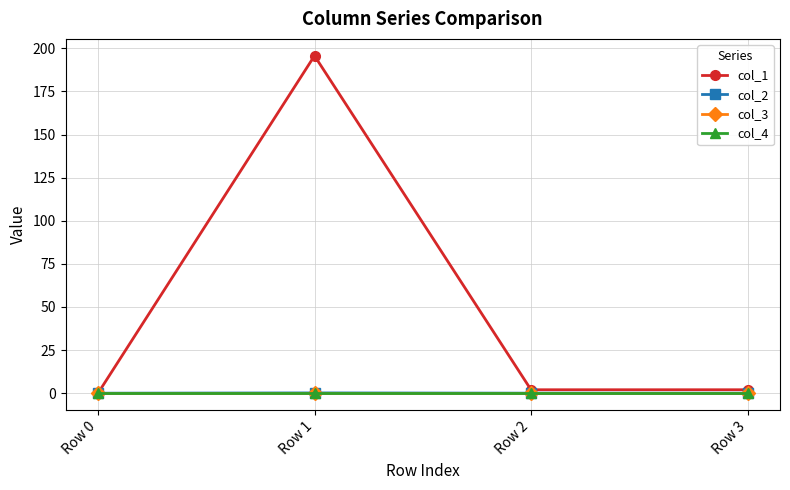

Is this an area chart (filled region under the line)?

No